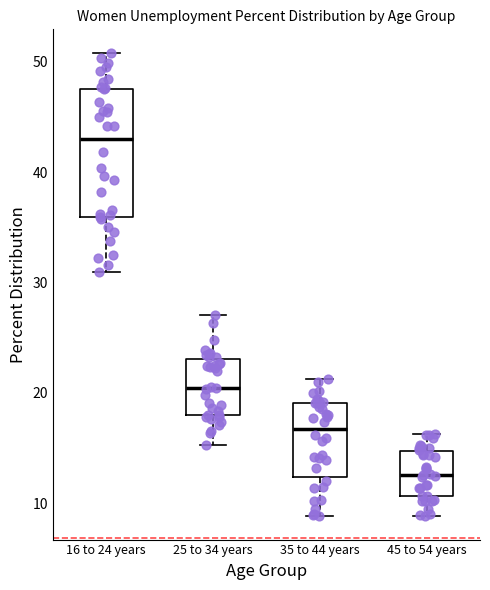

Reading left to right, transcribe this box plot: for each box, give where its median line is, the range the box spans, and where its two whiskers end, as read against the y-axis. The values are not printed on the chart, so give them approximately, as read against the axis.

16 to 24 years: median 43, box 36 to 48, whiskers 31 to 51
25 to 34 years: median 20, box 18 to 23, whiskers 15 to 27
35 to 44 years: median 17, box 12 to 19, whiskers 9 to 21
45 to 54 years: median 13, box 11 to 15, whiskers 9 to 16